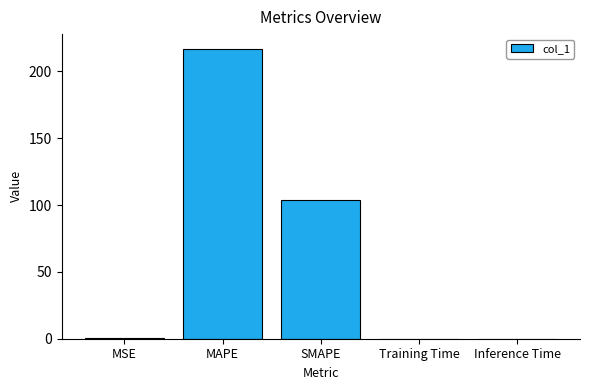

What is the average value?

64.3